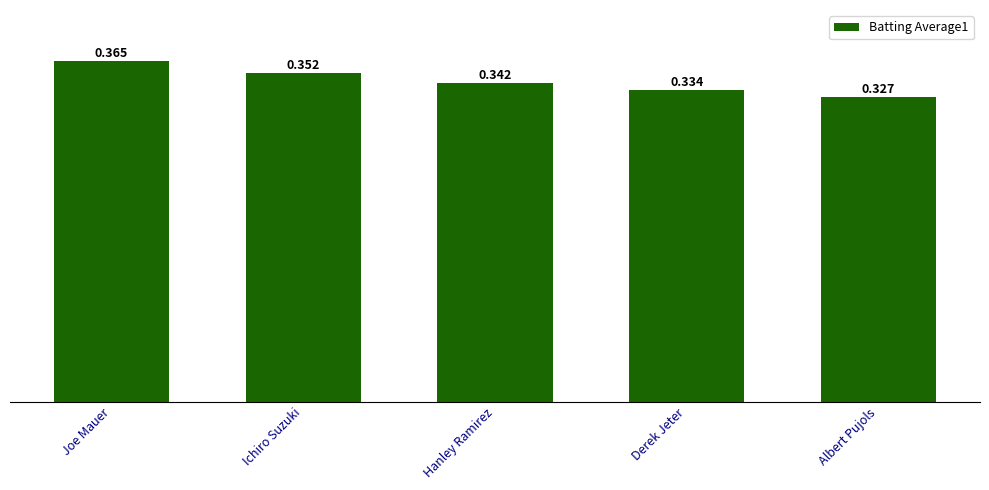

Which has a higher value, Albert Pujols or Hanley Ramirez?

Hanley Ramirez